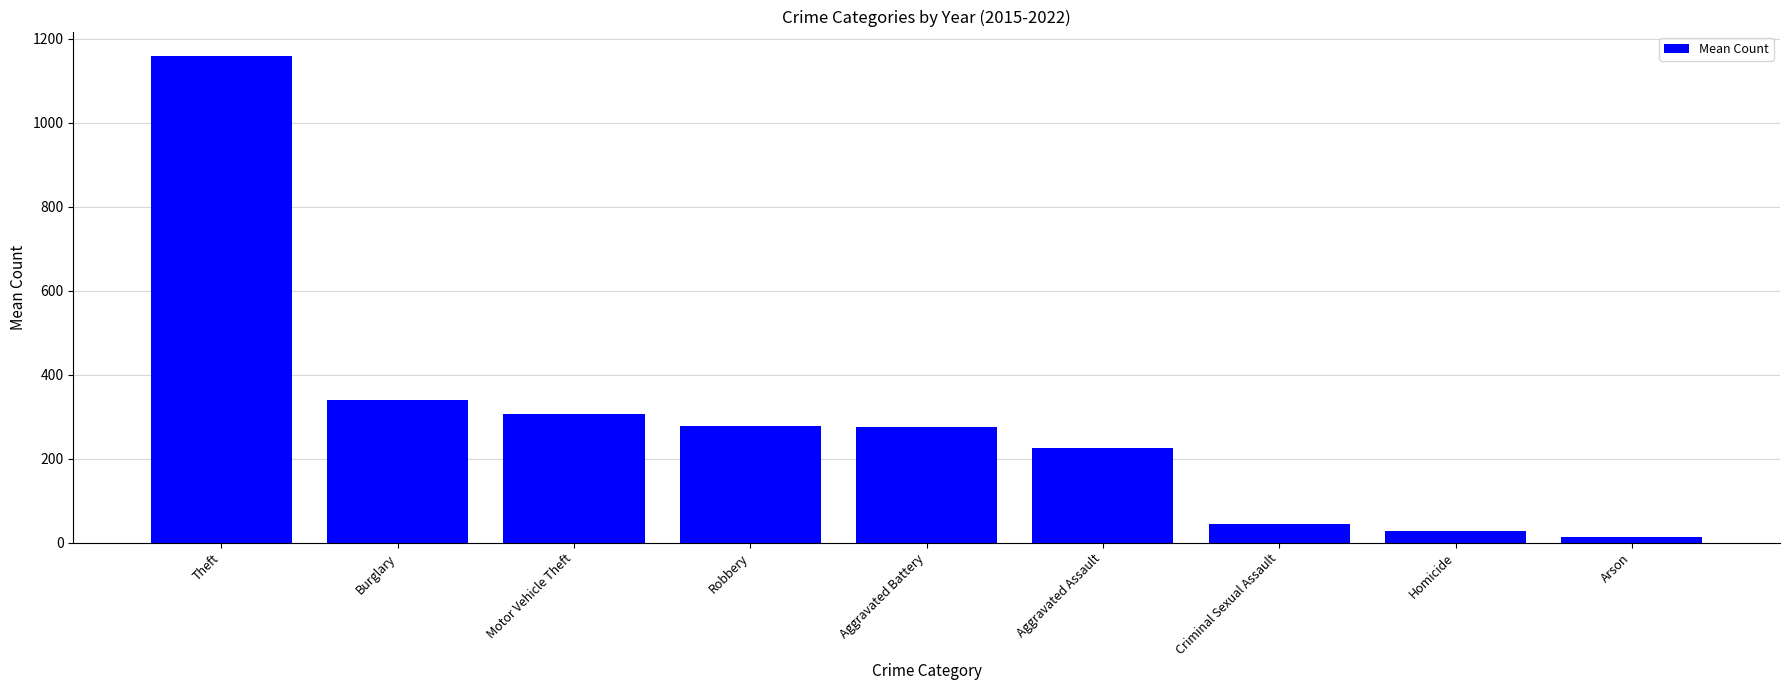

What is the label of the 6th bar from the right?

Robbery